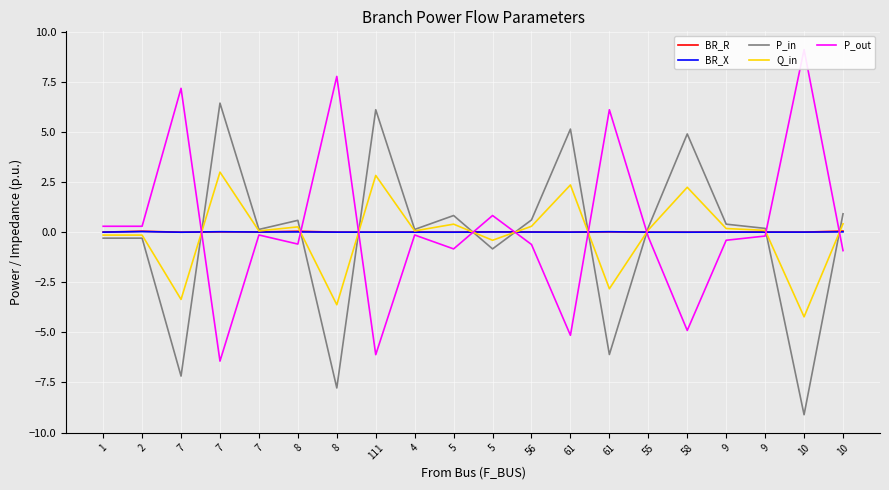

In BR_R, how many points are lower than both neighbors (excluding endpoints)?

7